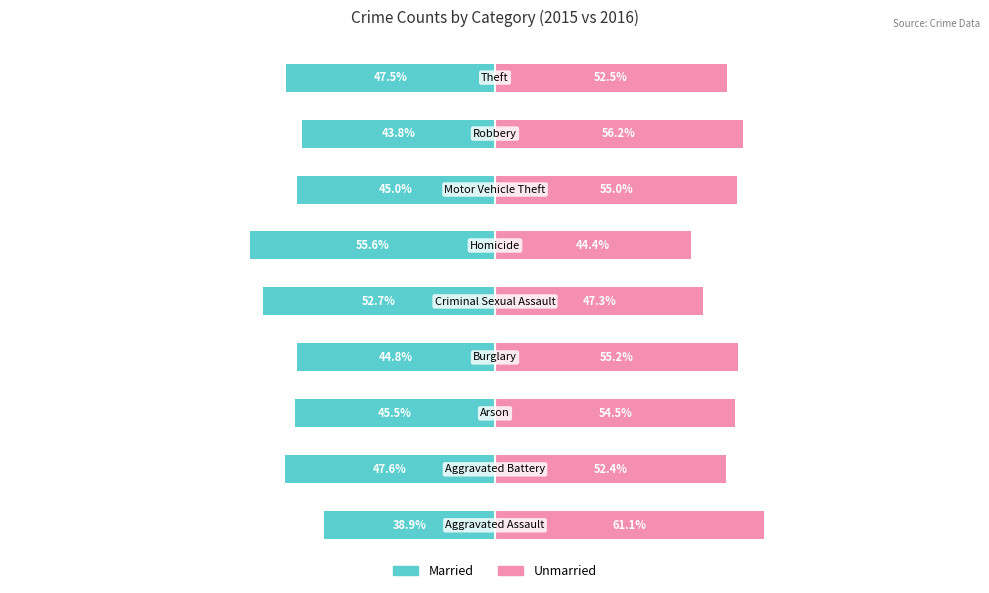

At how many categories does at least one series exceed 3?

9